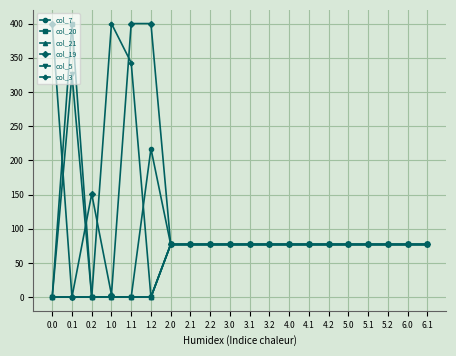

What are all the series names shown in the legend?

col_7, col_20, col_21, col_19, col_5, col_3